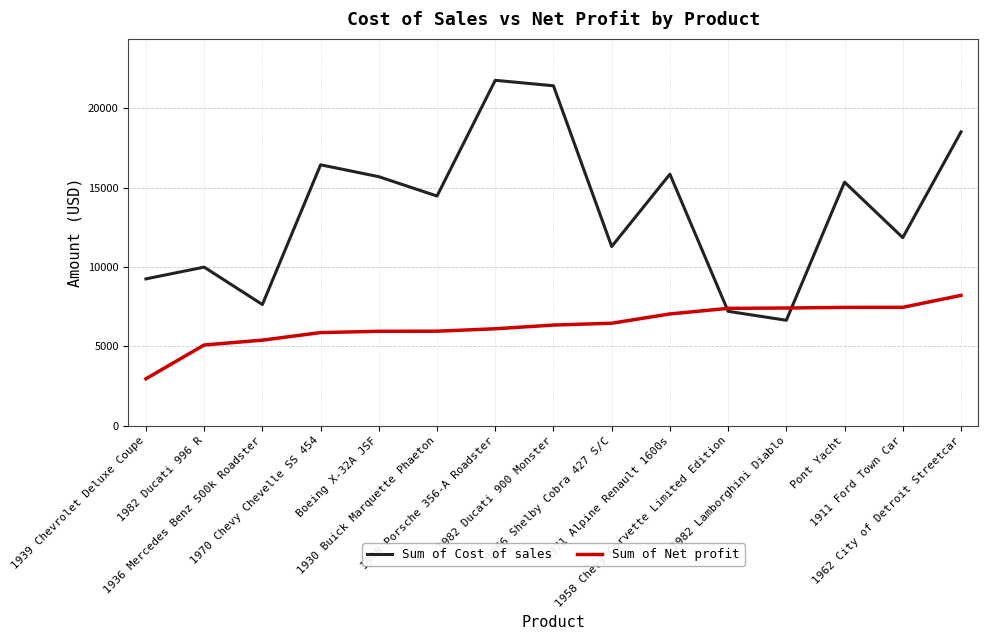

True or false: Sum of Net profit has a value of 4056.1 at 1930 Buick Marquette Phaeton.

False